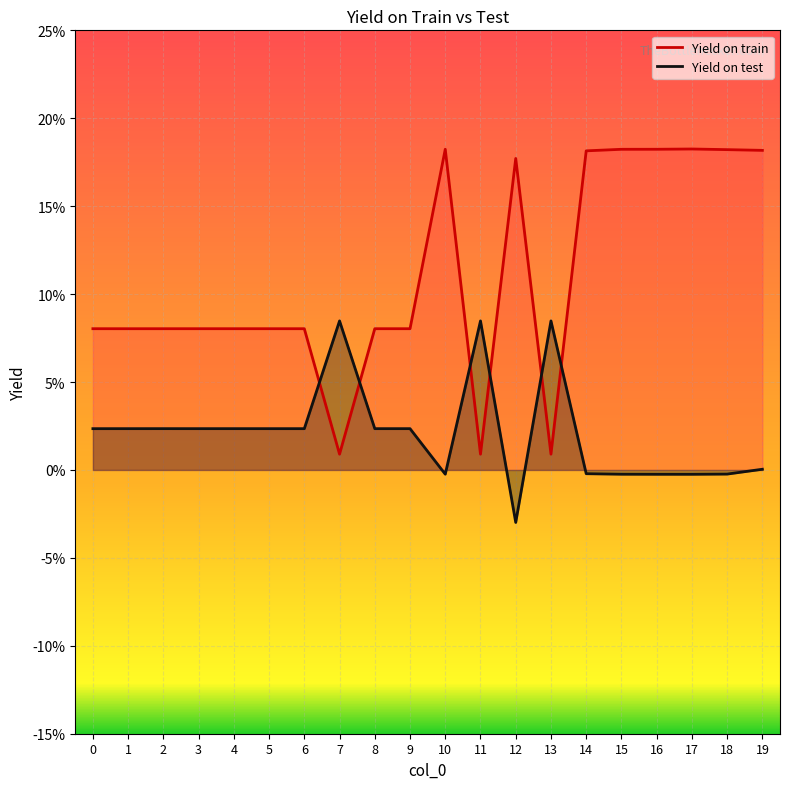

Which series ends up on top after the final intersection of Yield on train and Yield on test?

Yield on train